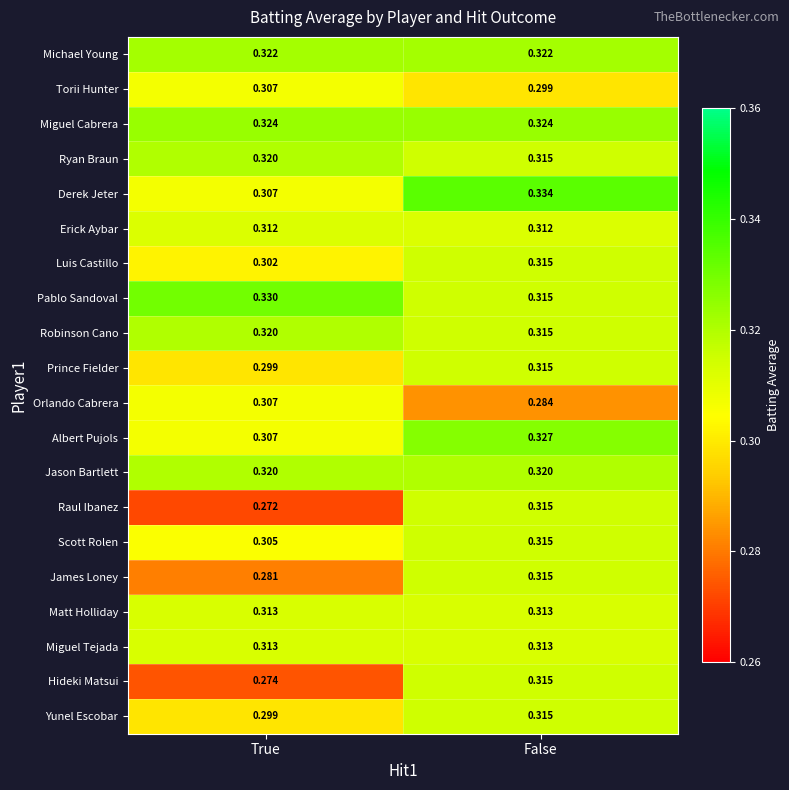

Which series has the largest total across all categories?

Miguel Cabrera